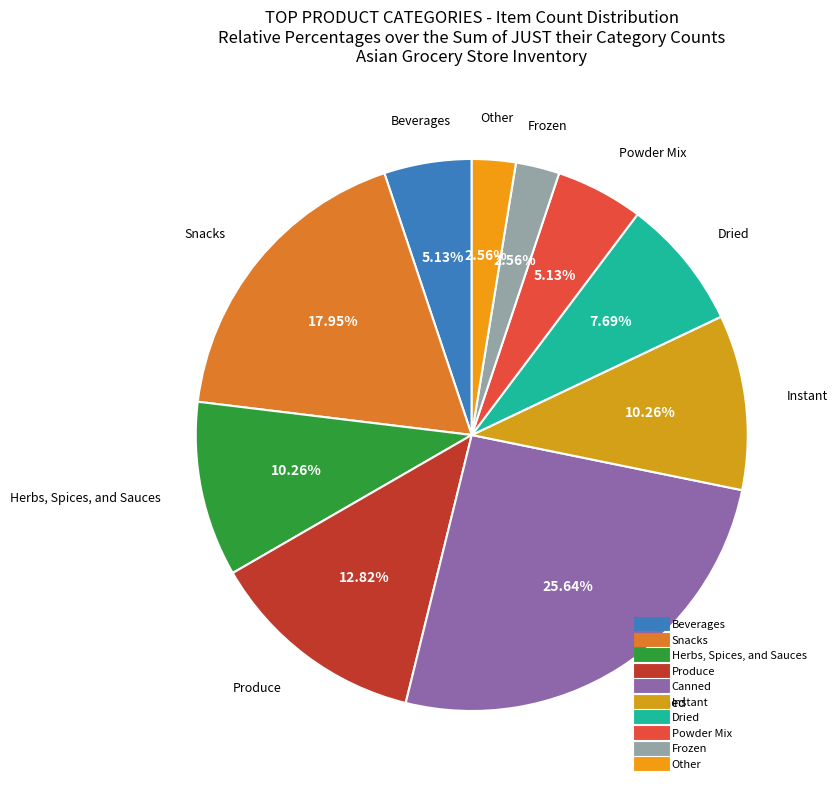

Do Herbs, Spices, and Sauces and Dried together represent more than half of the pie?

No